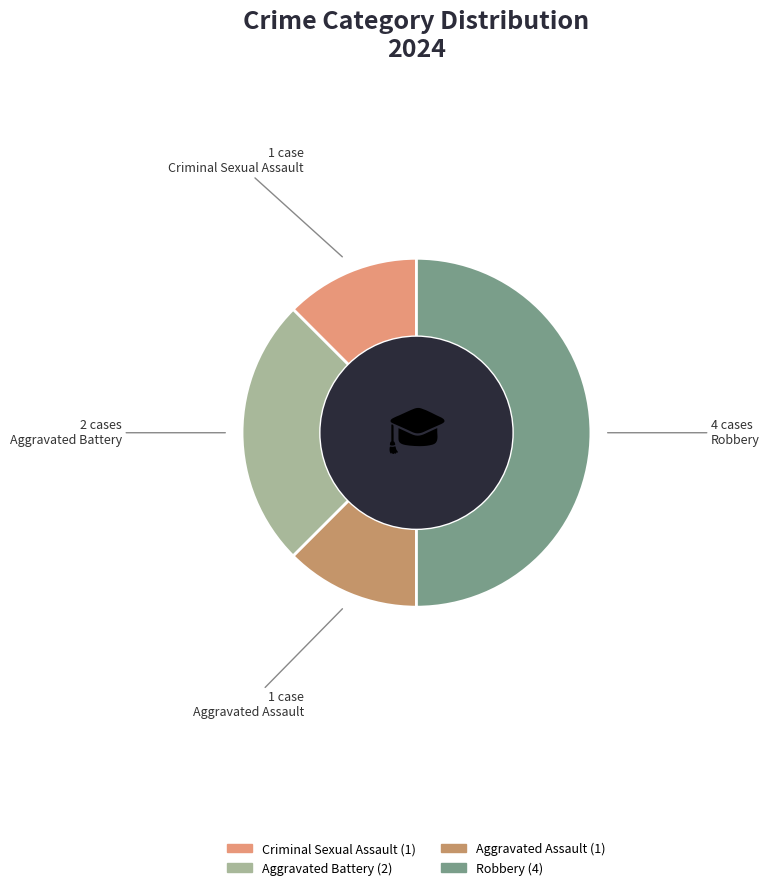

To the nearest percent, what is the difference between the Aggravated Assault and Aggravated Battery slice percentages?

12%